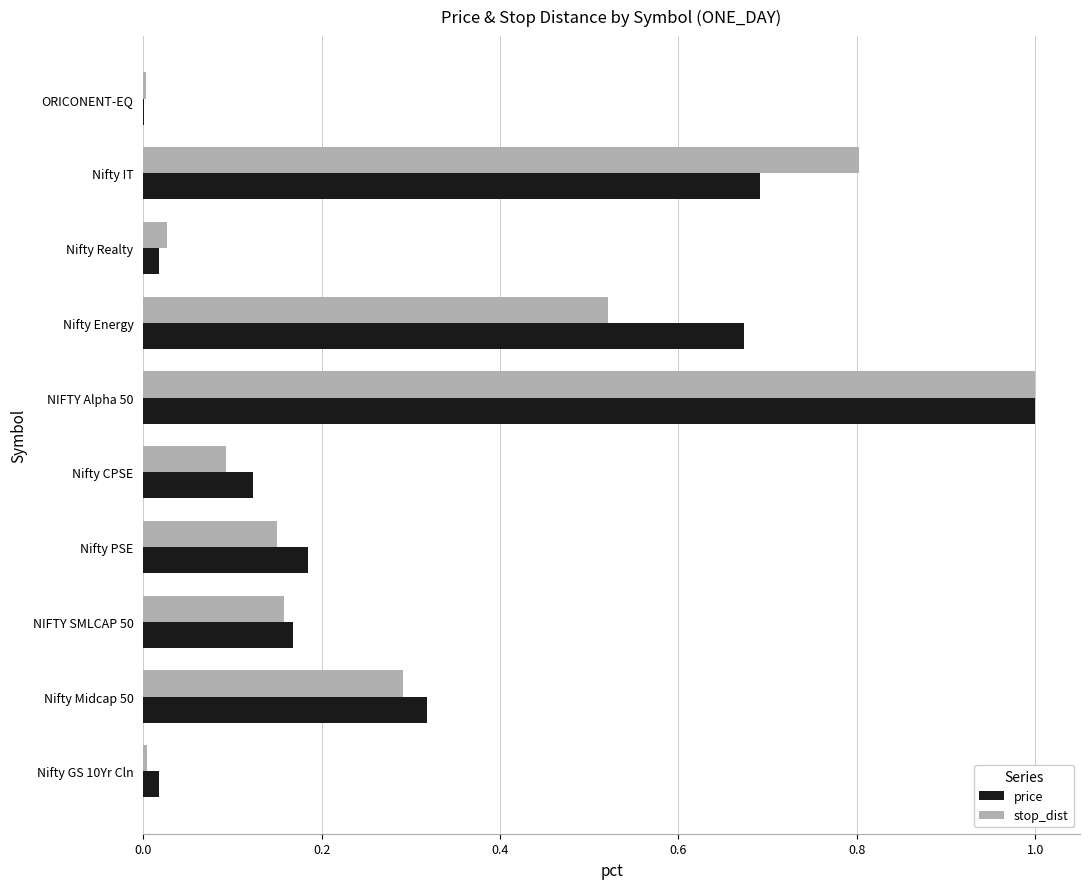

The value of stop_dist at Nifty Realty is 0.0. True or false?

True